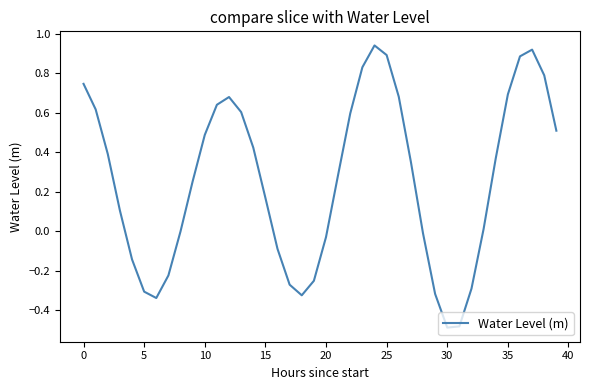

Reading right to left, list all the values displayed in this chart.

0.5	0.8	0.9	0.9	0.7	0.4	0.0	-0.3	-0.5	-0.5	-0.3	-0.0	0.4	0.7	0.9	0.9	0.8	0.6	0.3	-0.0	-0.3	-0.3	-0.3	-0.1	0.2	0.4	0.6	0.7	0.6	0.5	0.3	-0.0	-0.2	-0.3	-0.3	-0.1	0.1	0.4	0.6	0.7